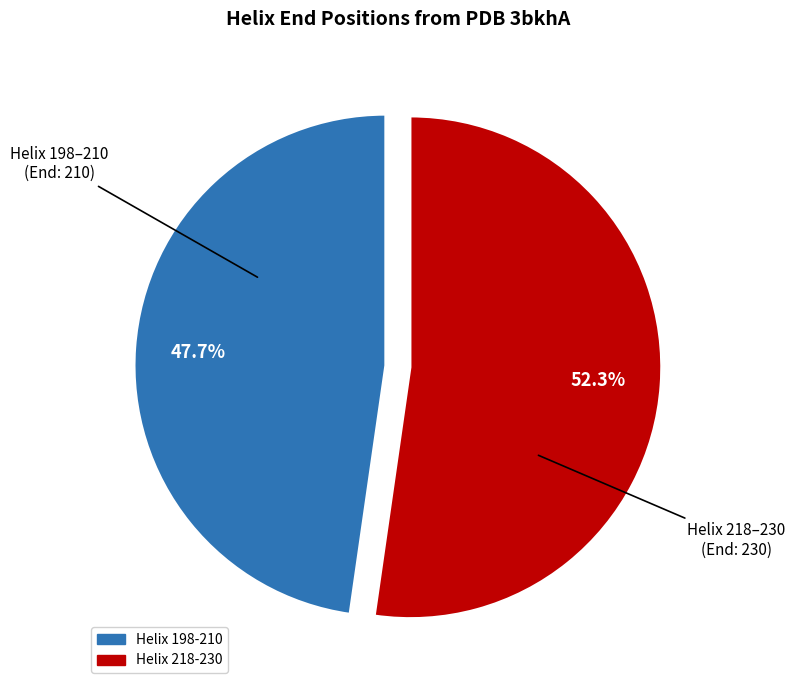

What percentage is the Helix 218-230 slice, to the nearest percent?

52%